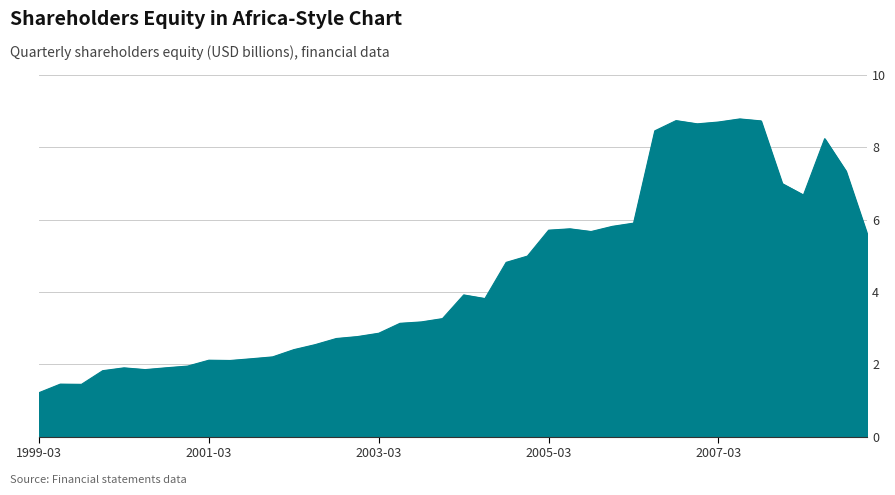

What is the difference between the maximum and minimum values?

7.6